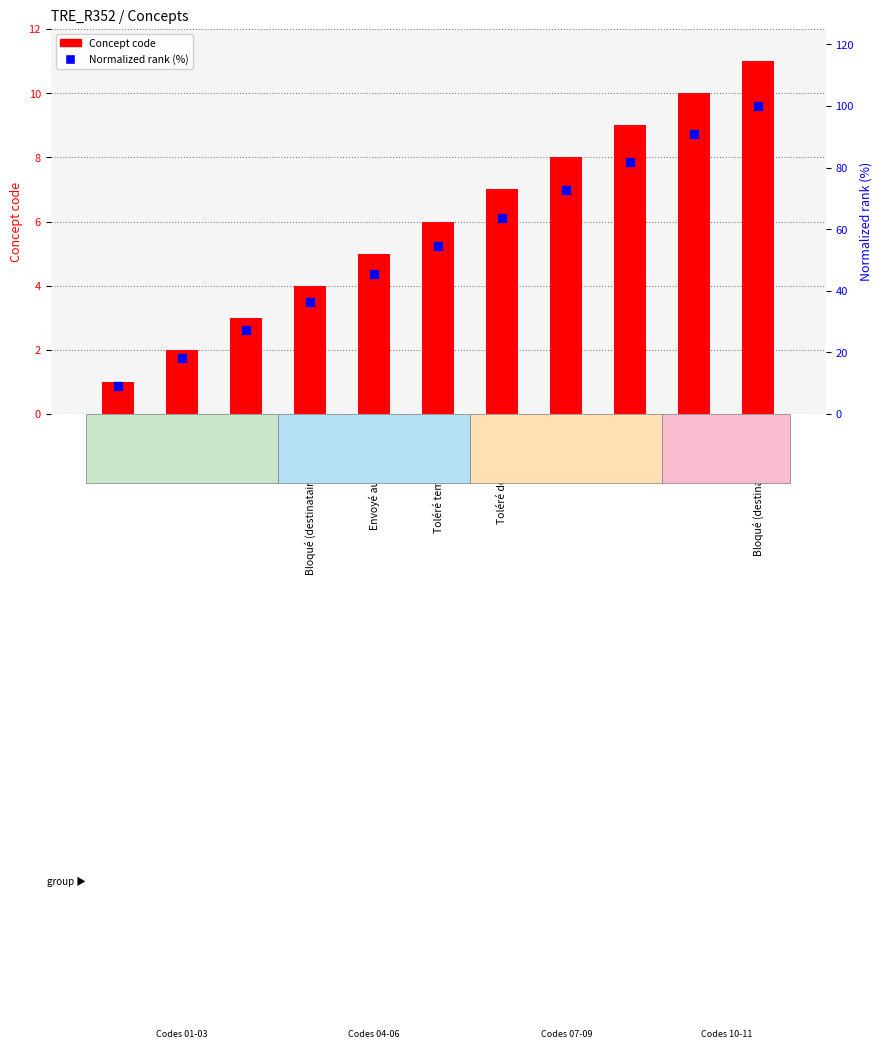

Which series has the largest Y range (max minus min)?

Normalized rank (%)